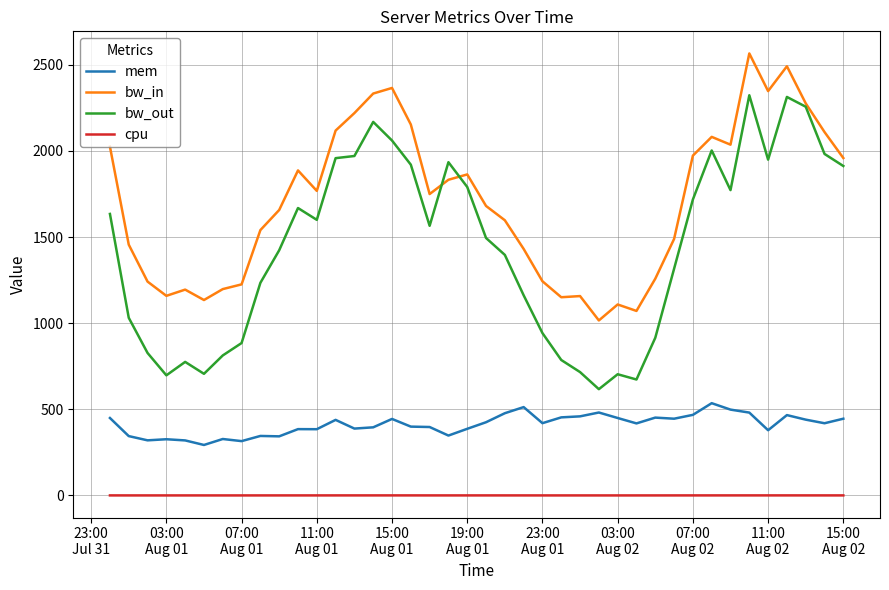

In bw_out, how many points are higher than both neighbors (excluding endpoints)?

8